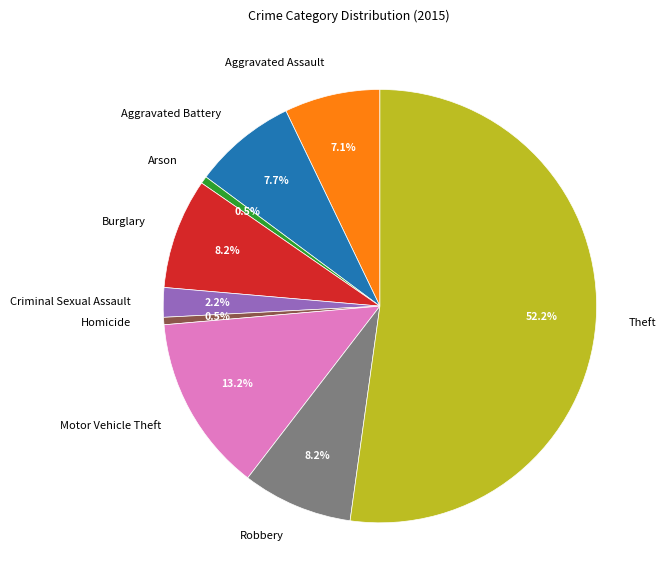

True or false: Aggravated Assault accounts for 7% of the total.

True